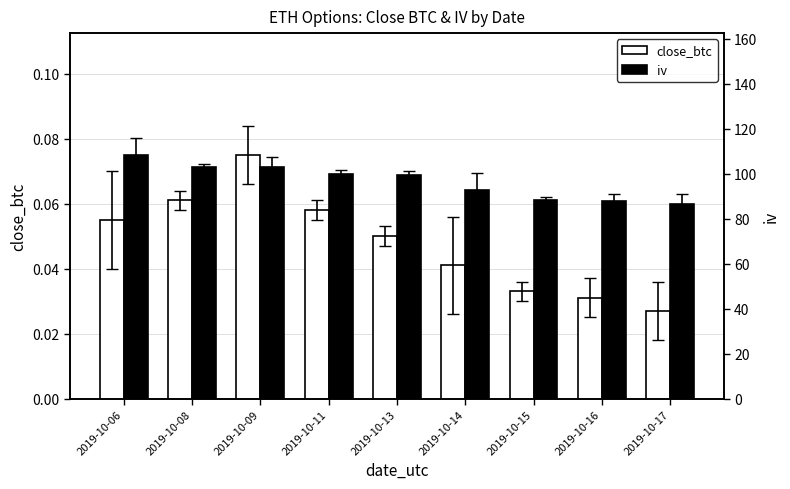

Reading left to right, what are all the values shown in this chart?

close_btc: 2019-10-06=0.1	2019-10-08=0.1	2019-10-09=0.1	2019-10-11=0.1	2019-10-13=0.1	2019-10-14=0.0	2019-10-15=0.0	2019-10-16=0.0	2019-10-17=0.0
iv: 2019-10-06=108.4	2019-10-08=103.0	2019-10-09=103.1	2019-10-11=100.0	2019-10-13=99.6	2019-10-14=92.8	2019-10-15=88.4	2019-10-16=88.0	2019-10-17=86.5